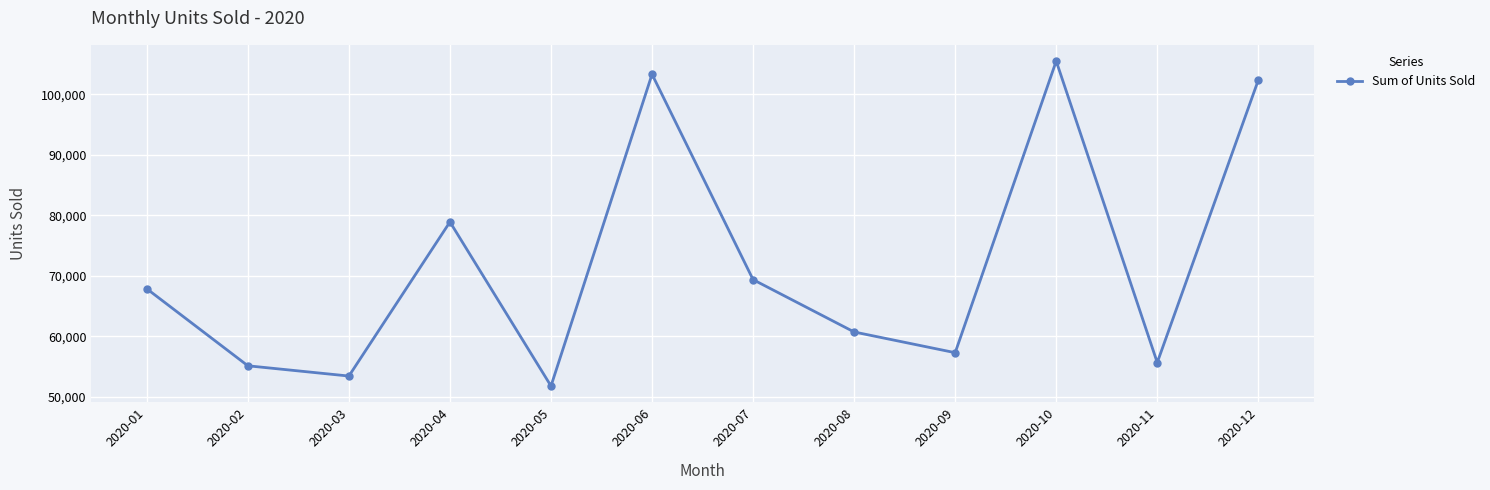

Reading left to right, what are all the values shown in this chart?

2020-01=67841	2020-02=55115	2020-03=53420	2020-04=78893	2020-05=51771	2020-06=103302	2020-07=69355	2020-08=60705	2020-09=57280	2020-10=105482	2020-11=55650	2020-12=102336